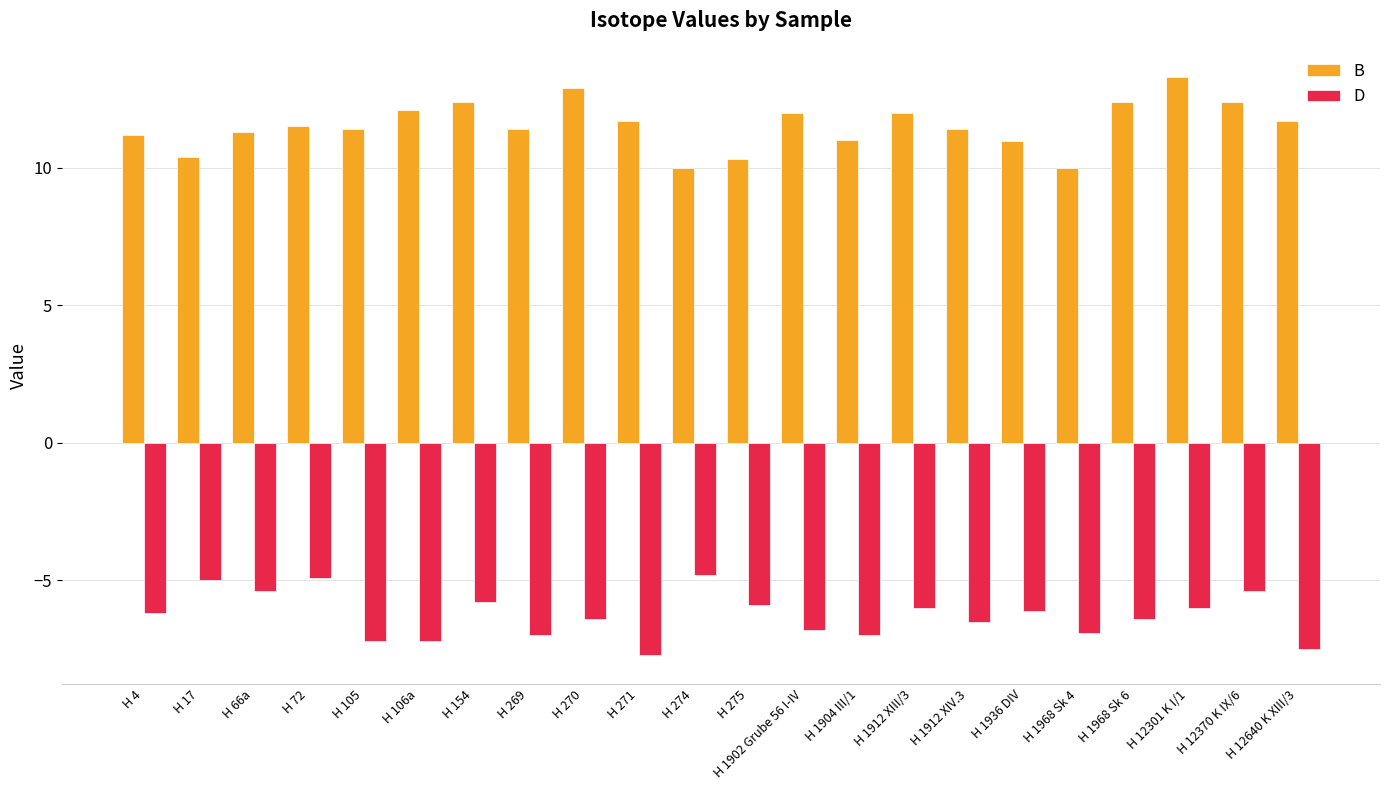

What is the minimum value for D?

-7.7